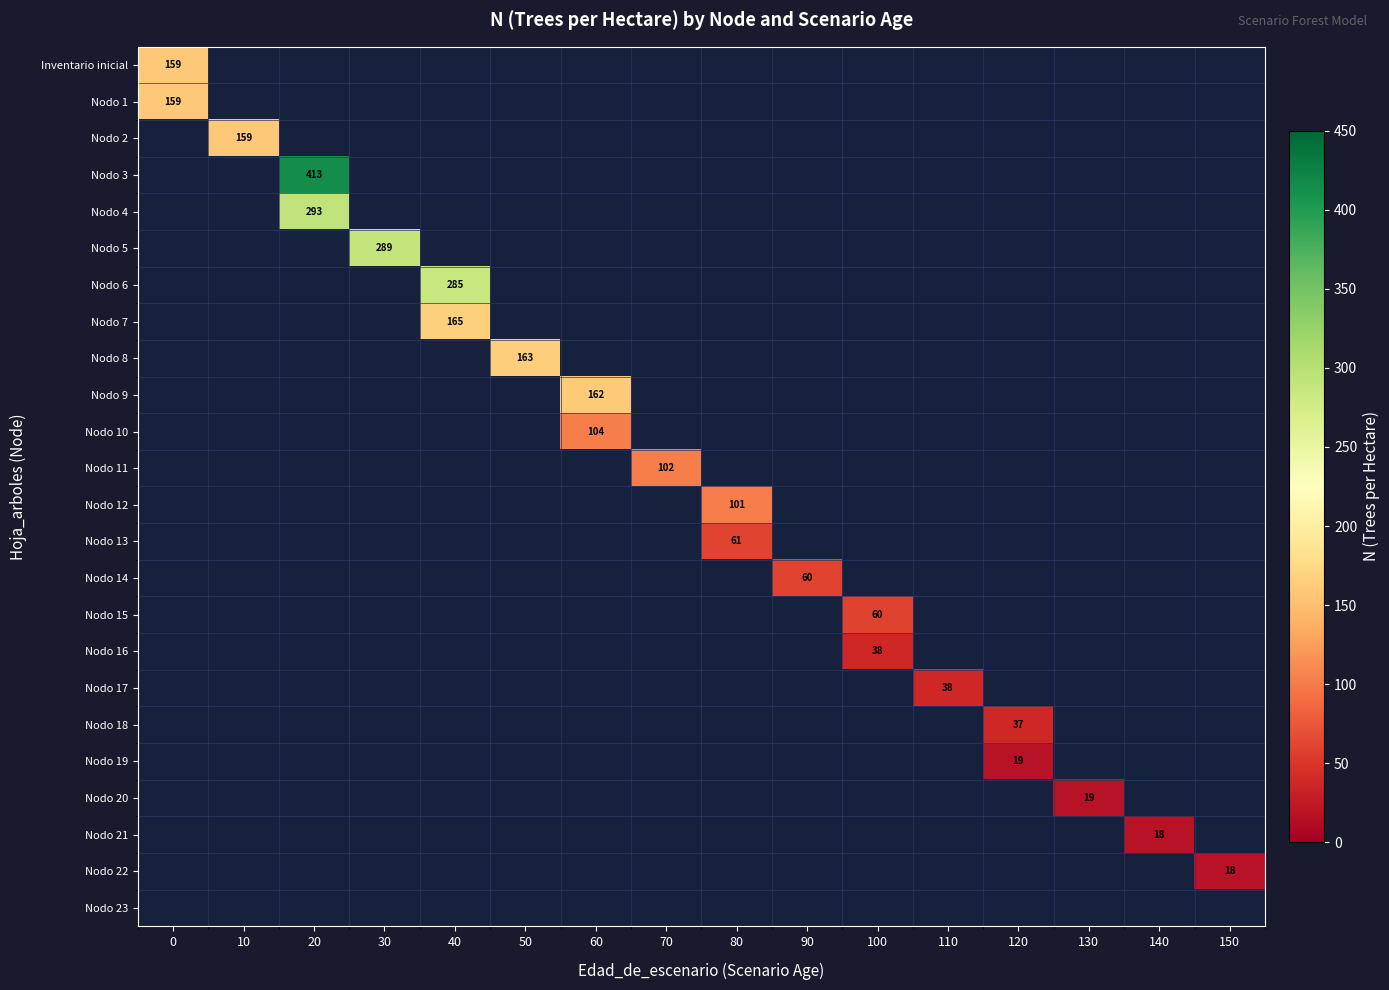

At how many categories does at least one series exceed 260?

3